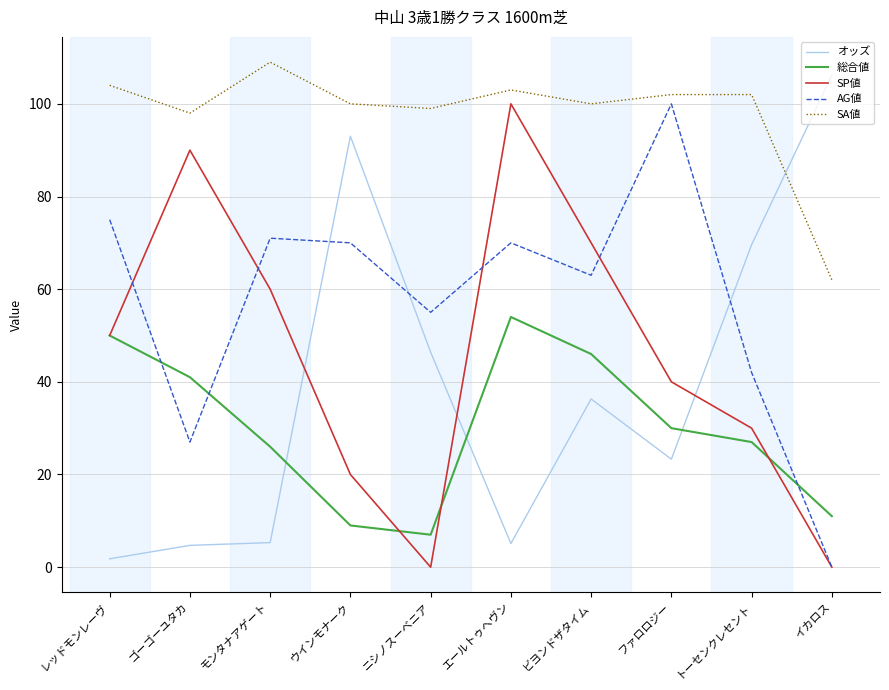

What is the sum of all SP値 values?

460.0